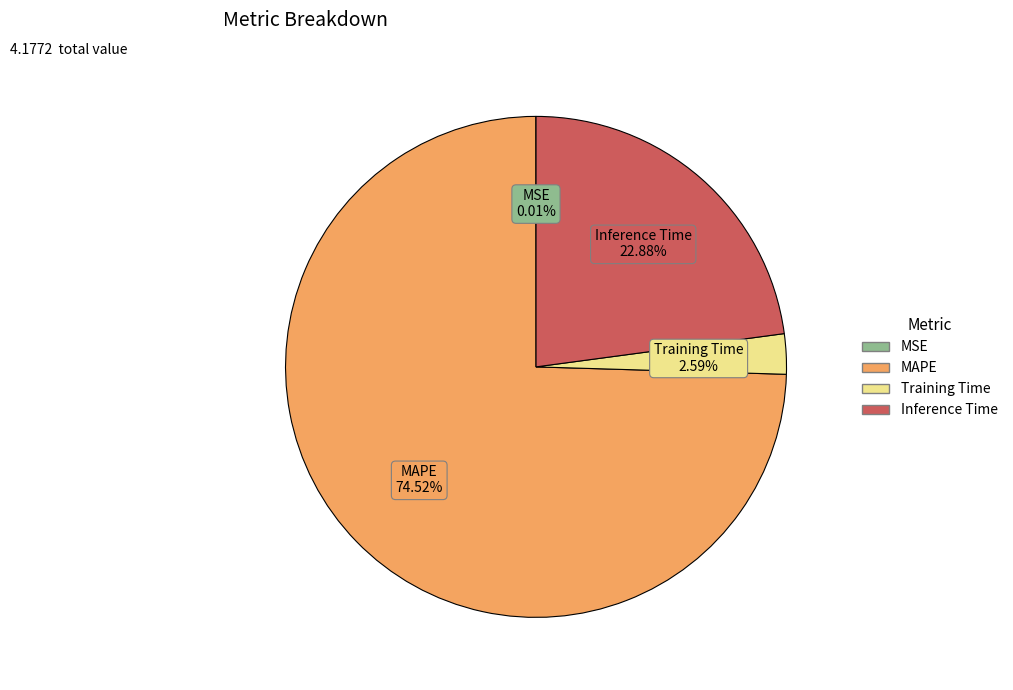

Do MAPE and Inference Time together represent more than half of the pie?

Yes